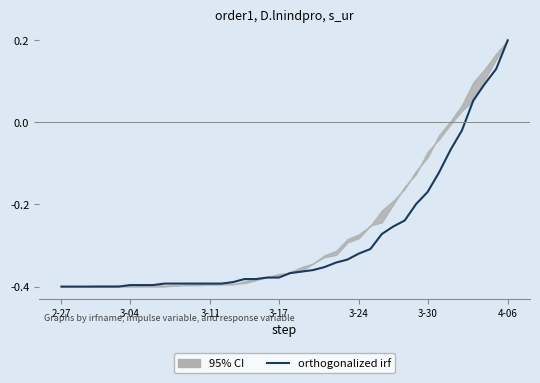

How many lines are shown in the chart?

1